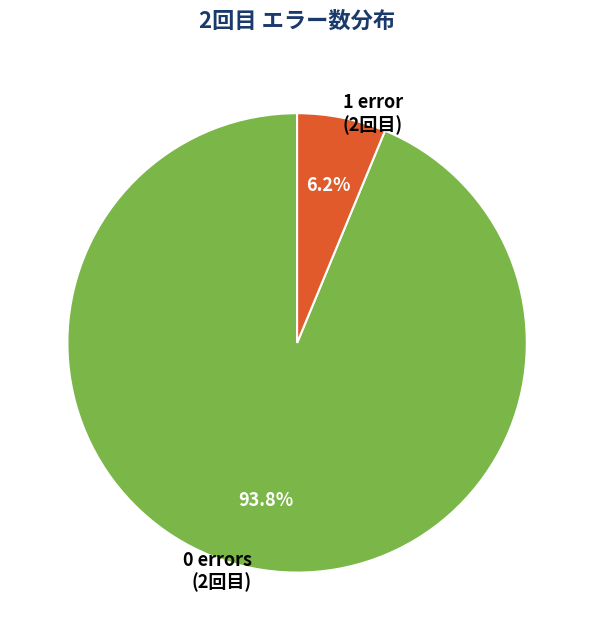

Combined, what portion of the pie is 0 errors (2回目) and 1 error (2回目)?

100.0%